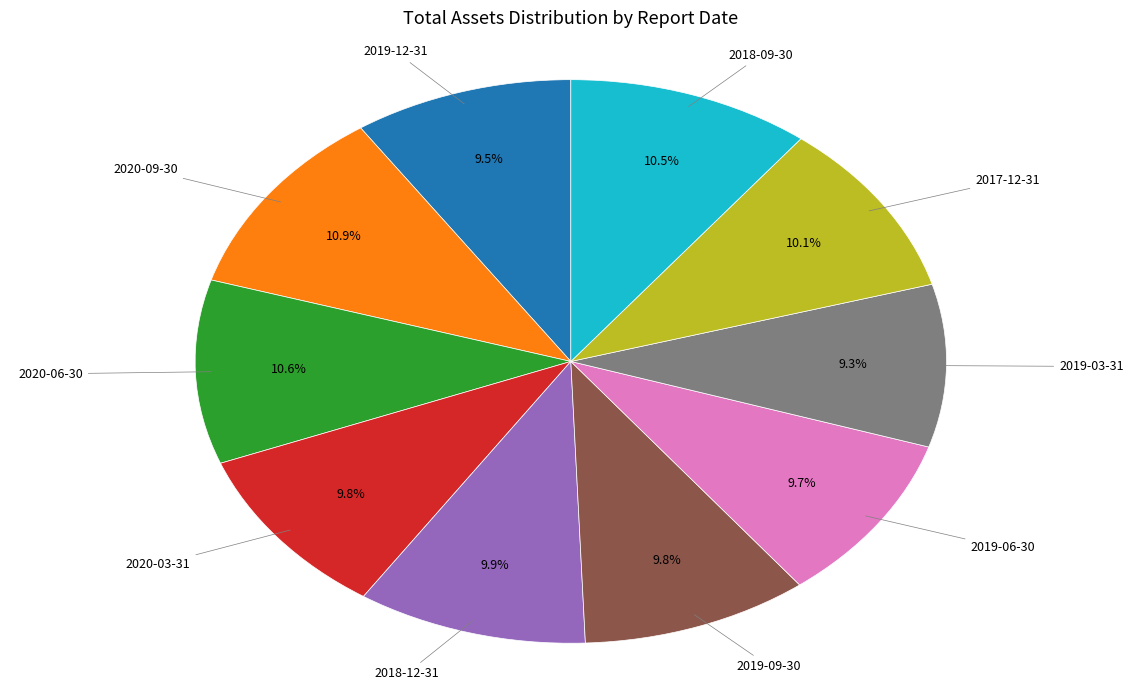

Does any single category account for the majority?

No